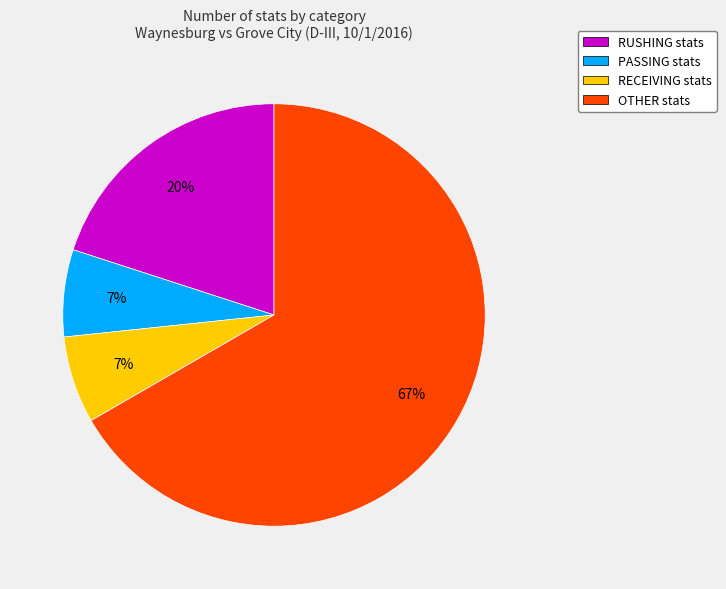

What is the largest slice in the pie chart?

OTHER